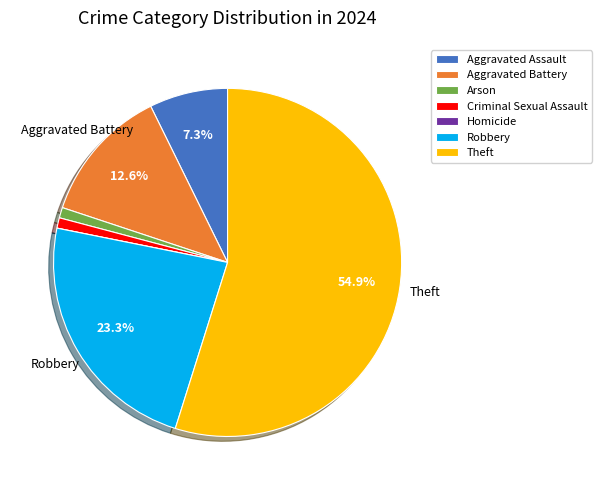

To the nearest percent, what portion does Robbery represent?

23%